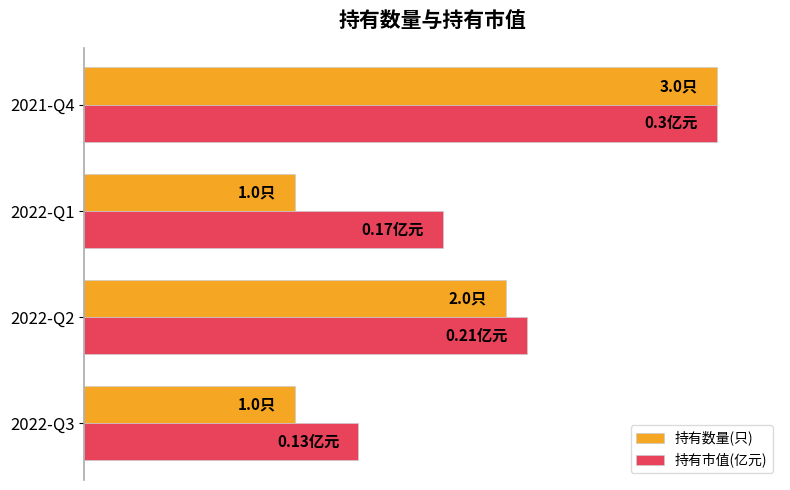

What are all the series names shown in the legend?

持有数量(只), 持有市值(亿元)